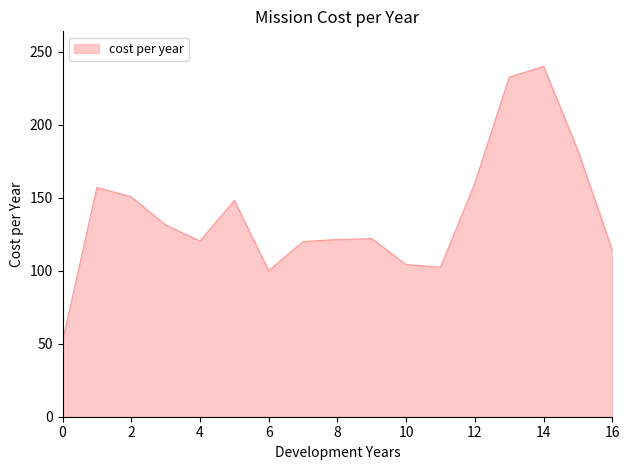

What is the minimum value shown in the chart?

51.7